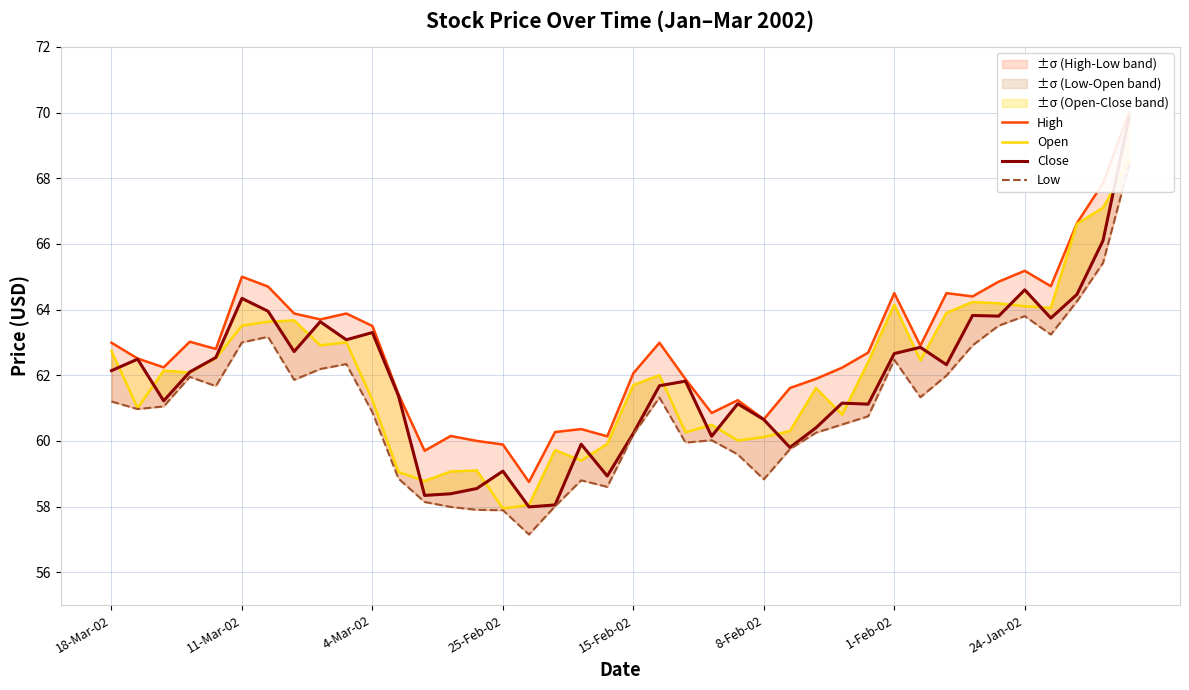

What are all the series names shown in the legend?

High, Open, Close, Low